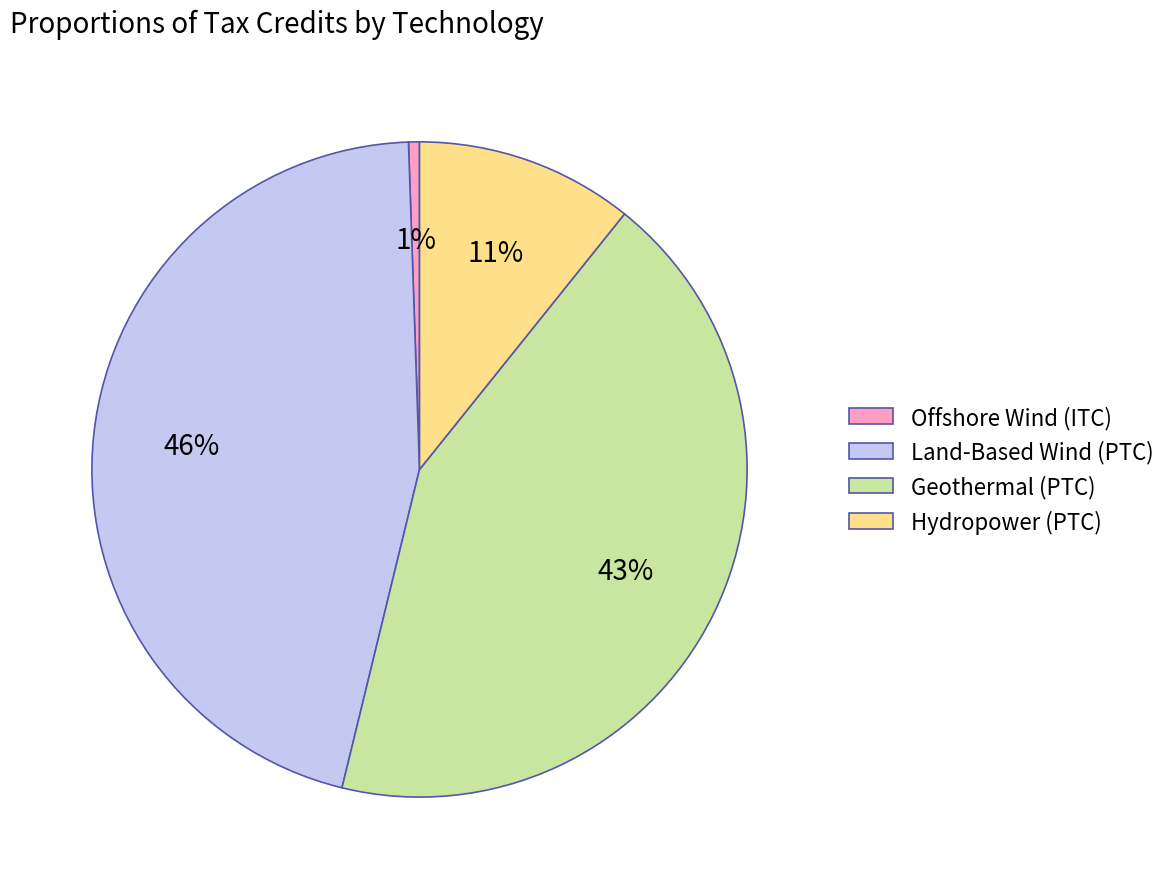

Between Geothermal (PTC) and Hydropower (PTC), which is larger?

Geothermal (PTC)